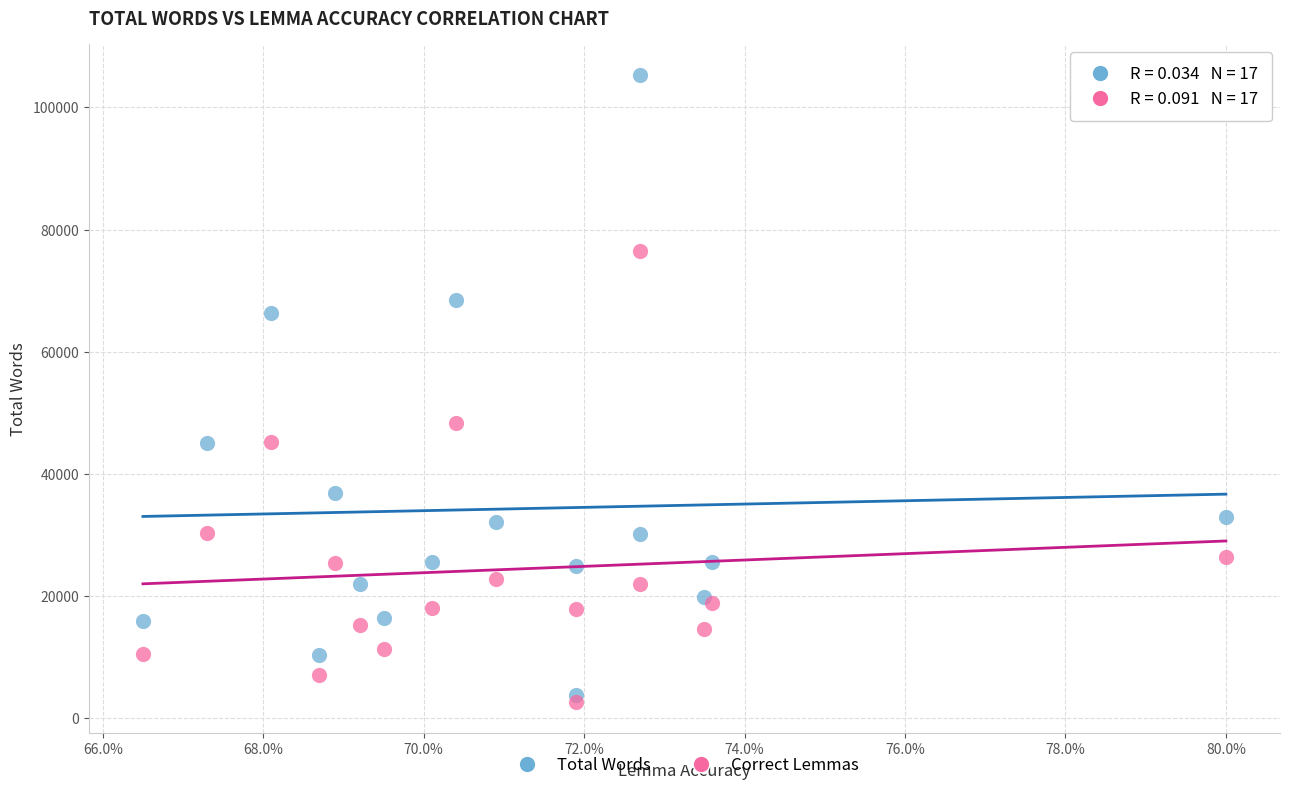

Across all series, what Y value is closest to 53963?

48242